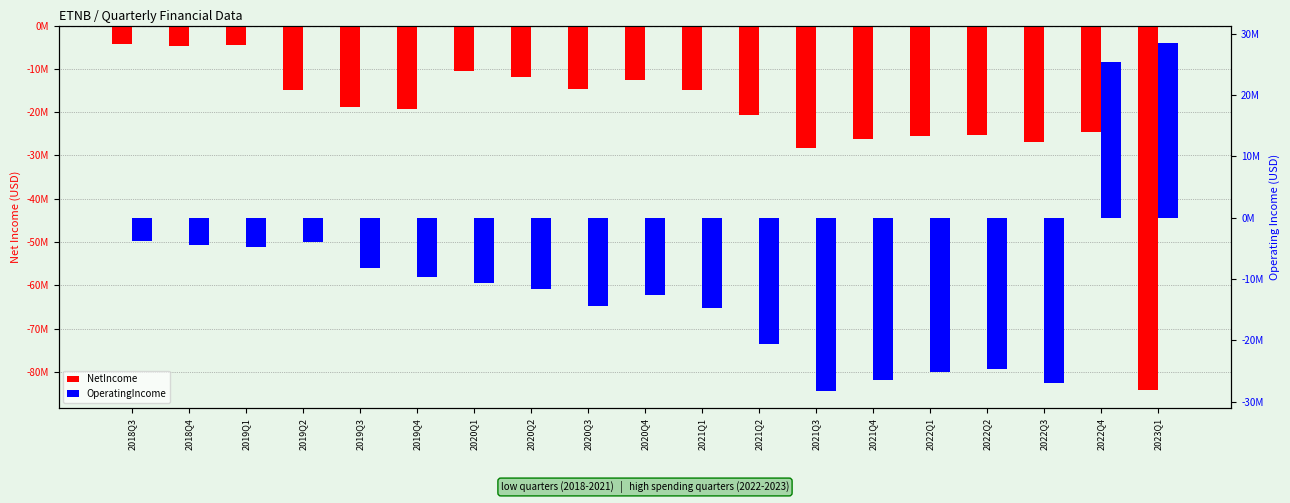

The value of NetIncome at 2019Q3 is -18725000. True or false?

True